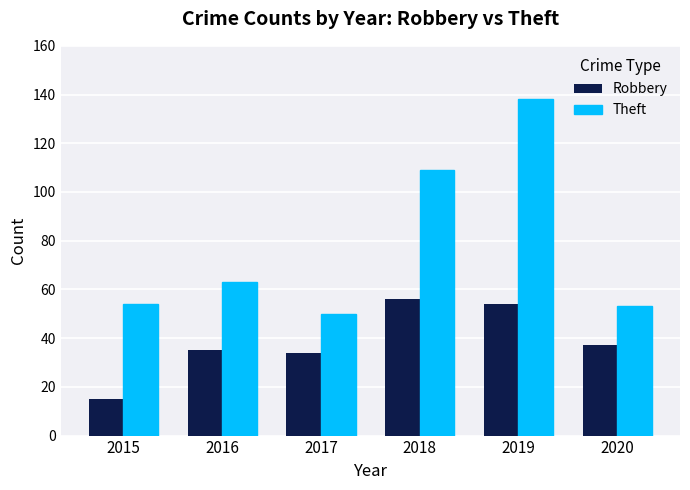

The value of Theft at 2020 is 53. True or false?

True